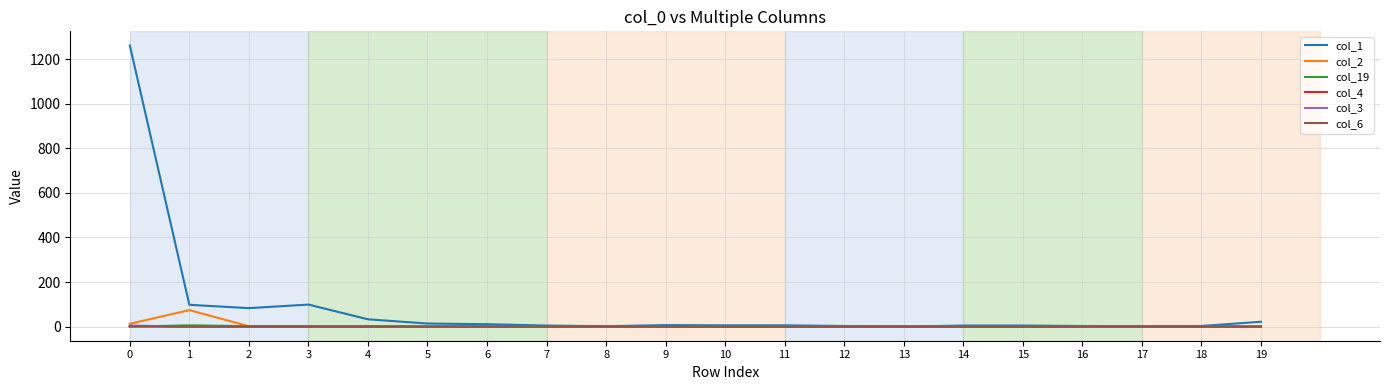

How many values in the col_4 series exceed 0?

2